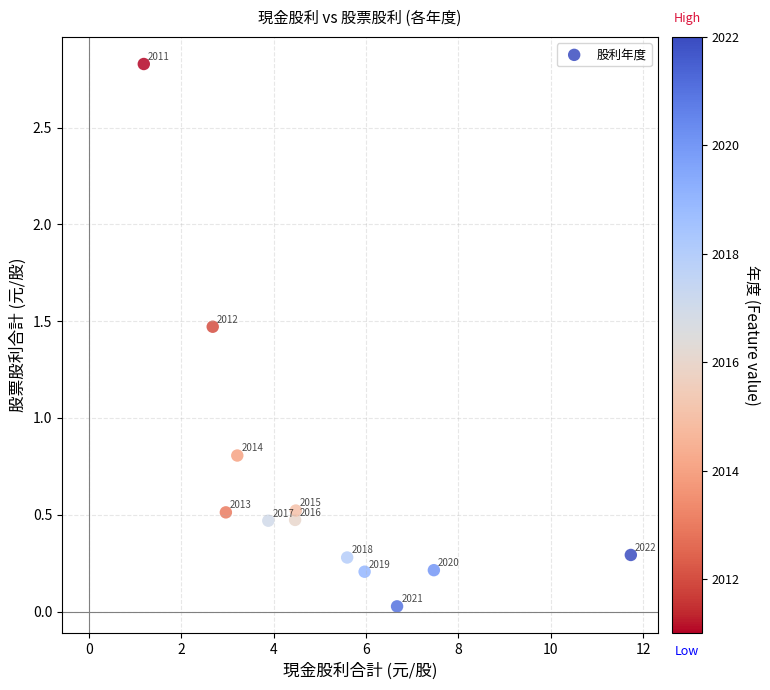

What Y value in the scatter plot is closest to 1?

0.8